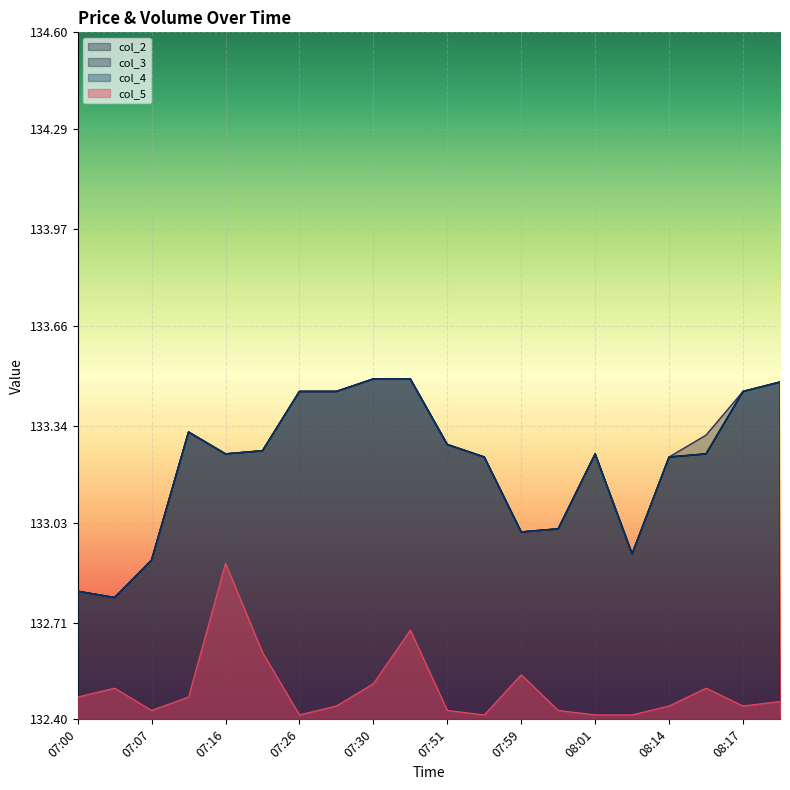

Reading left to right, extract all data points from this chart.

col_2: 07:00=132.8	07:04=132.8	07:07=132.9	07:08=133.3	07:16=133.2	07:17=133.3	07:26=133.4	07:27=133.4	07:30=133.5	07:31=133.5	07:51=133.3	07:58=133.2	07:59=133.0	08:00=133.0	08:01=133.2	08:08=132.9	08:14=133.2	08:15=133.2	08:17=133.4	08:21=133.5
col_3: 07:00=132.8	07:04=132.8	07:07=132.9	07:08=133.3	07:16=133.2	07:17=133.3	07:26=133.4	07:27=133.4	07:30=133.5	07:31=133.5	07:51=133.3	07:58=133.2	07:59=133.0	08:00=133.0	08:01=133.2	08:08=132.9	08:14=133.2	08:15=133.3	08:17=133.4	08:21=133.5
col_4: 07:00=132.8	07:04=132.8	07:07=132.9	07:08=133.3	07:16=133.2	07:17=133.3	07:26=133.4	07:27=133.4	07:30=133.5	07:31=133.5	07:51=133.3	07:58=133.2	07:59=133.0	08:00=133.0	08:01=133.2	08:08=132.9	08:14=133.2	08:15=133.2	08:17=133.4	08:21=133.5
col_5: 07:00=132.5	07:04=132.5	07:07=132.4	07:08=132.5	07:16=132.9	07:17=132.6	07:26=132.4	07:27=132.4	07:30=132.5	07:31=132.7	07:51=132.4	07:58=132.4	07:59=132.5	08:00=132.4	08:01=132.4	08:08=132.4	08:14=132.4	08:15=132.5	08:17=132.4	08:21=132.5